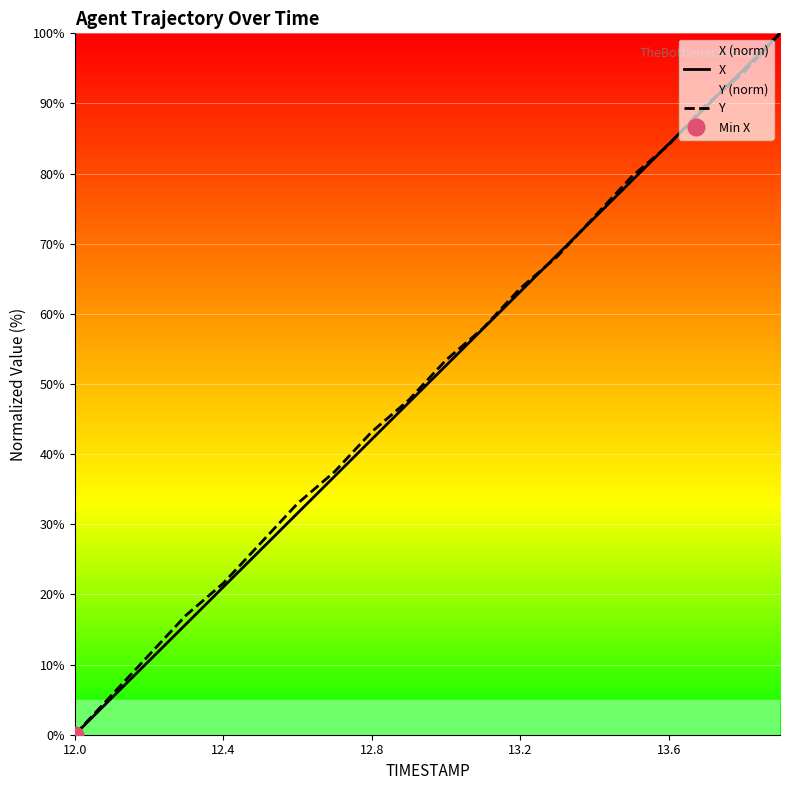

At how many categories does at least one series exceed 62?

8